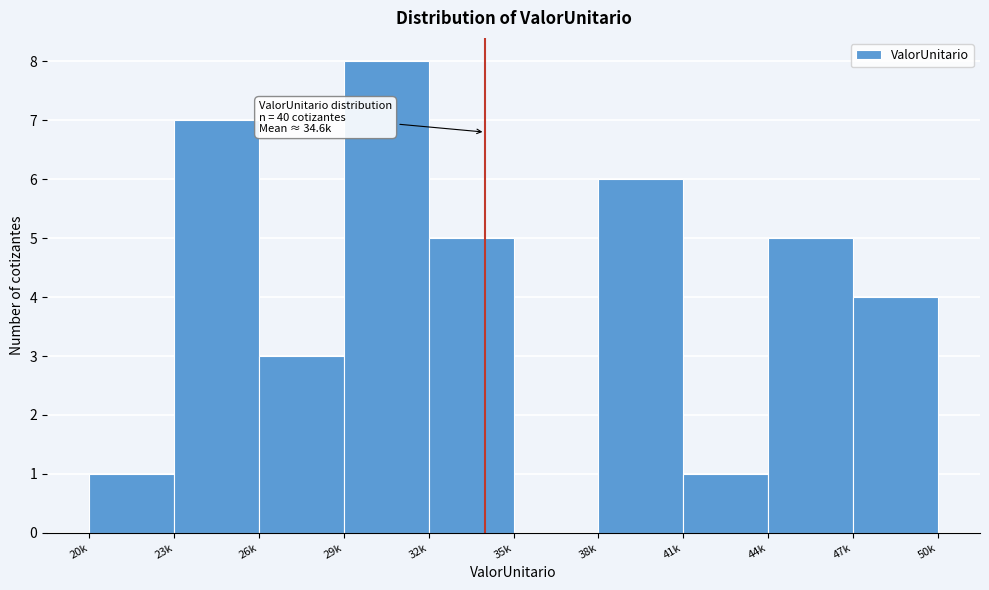

Reading left to right, what are all the values shown in this chart?

20k=1	23k=7	26k=3	29k=8	32k=5	35k=0	38k=6	41k=1	44k=5	47k=4